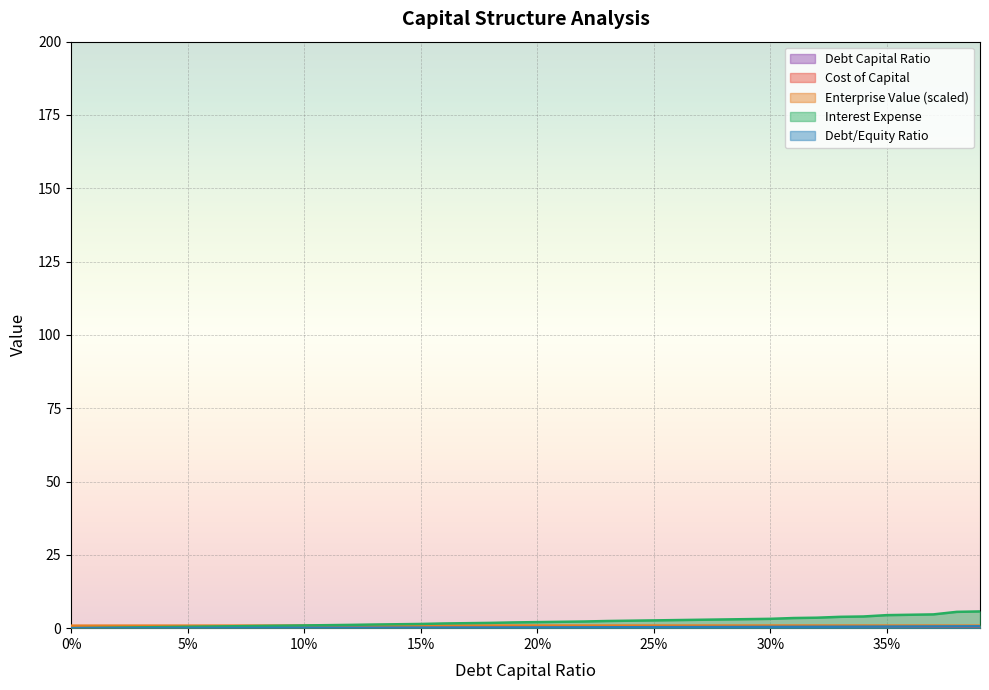

List the series in order of their peak value, highest first.

interest_expense, enterprise_value, debt_equity, debt_capital, cost_capital